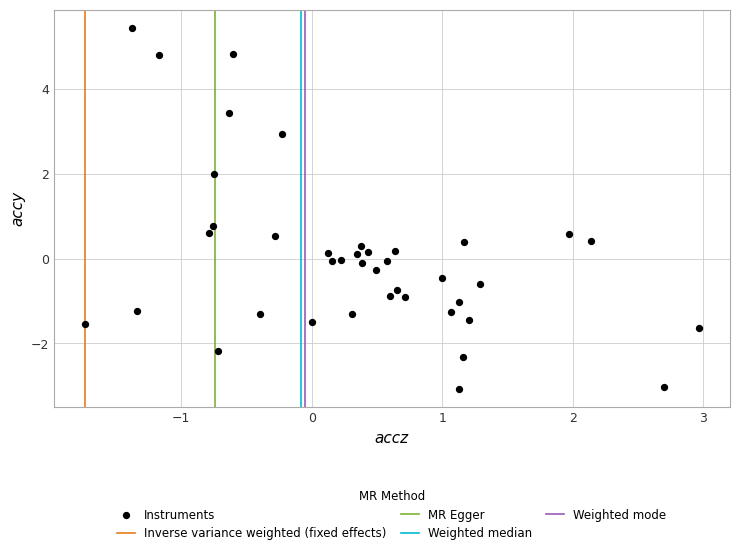

What is the range of Y values (max minus min)?

8.5